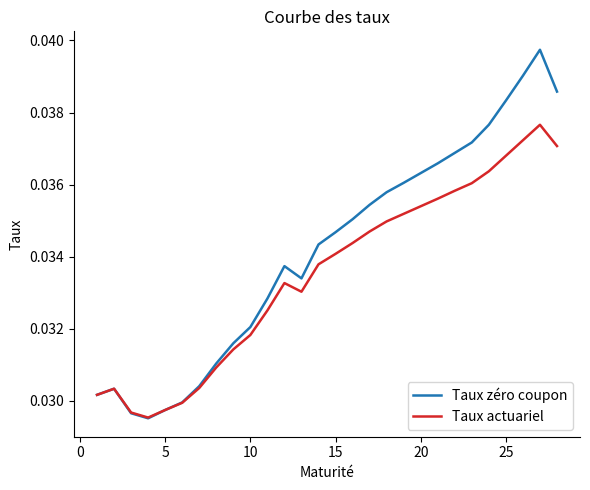

Rank the series by their maximum value, from highest to lowest.

Taux zéro coupon, Taux actuariel